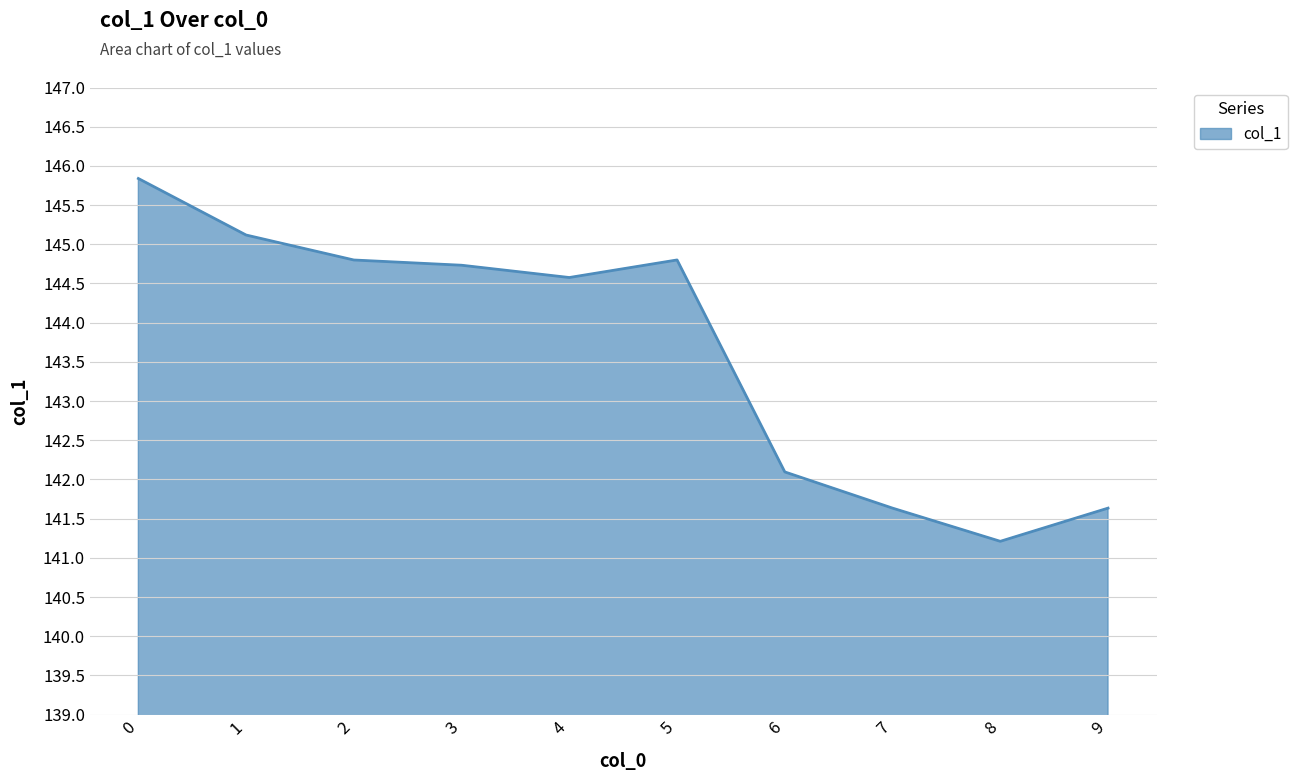

What is the sum of all values?

1436.4